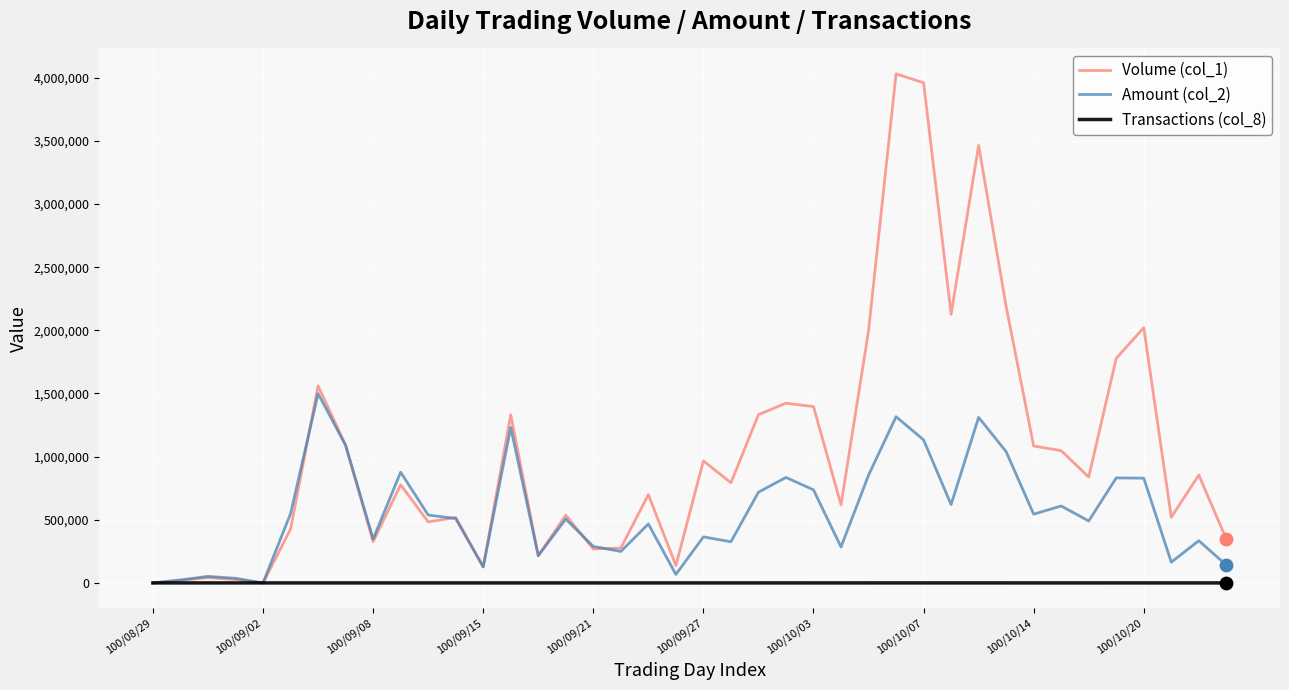

At how many categories does at least one series exceed 2481159?

3